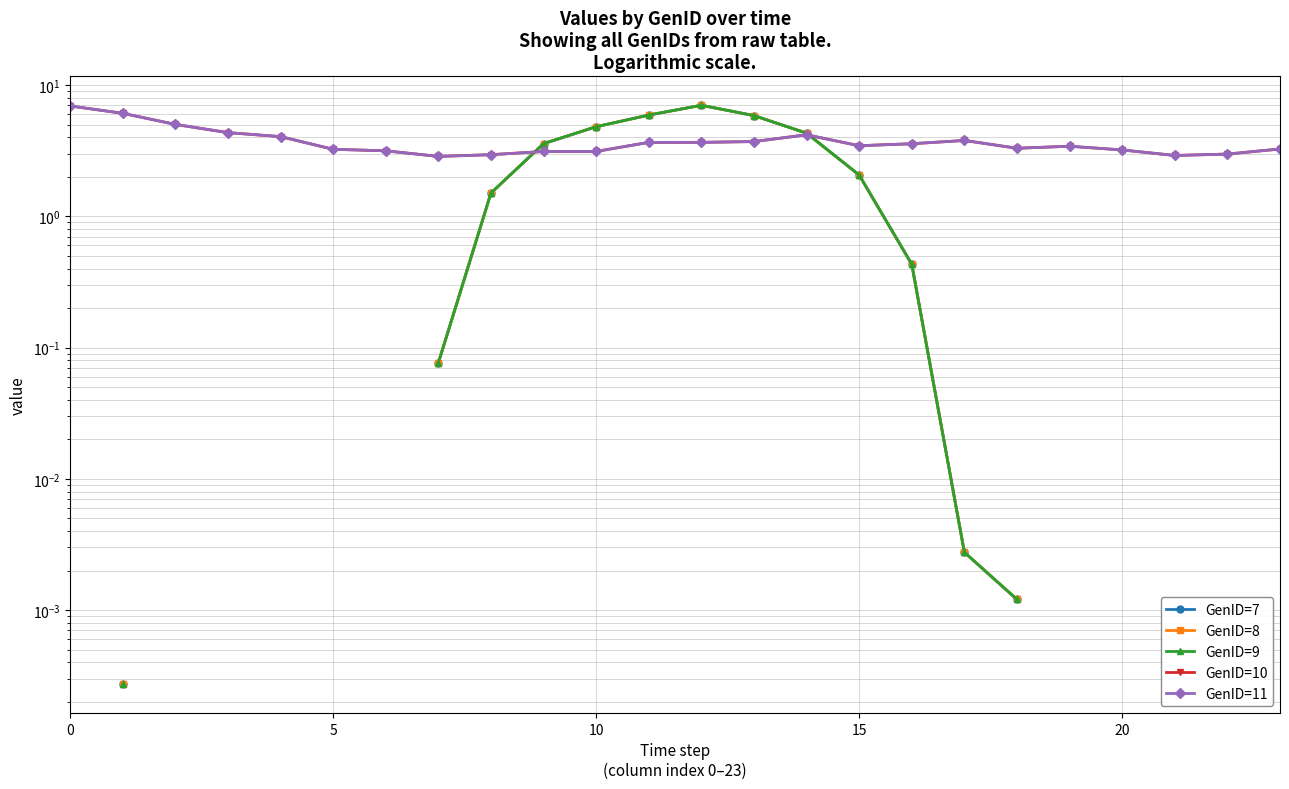

Rank the series at 22 from lowest to highest value.

GenID=7, GenID=8, GenID=9, GenID=10, GenID=11